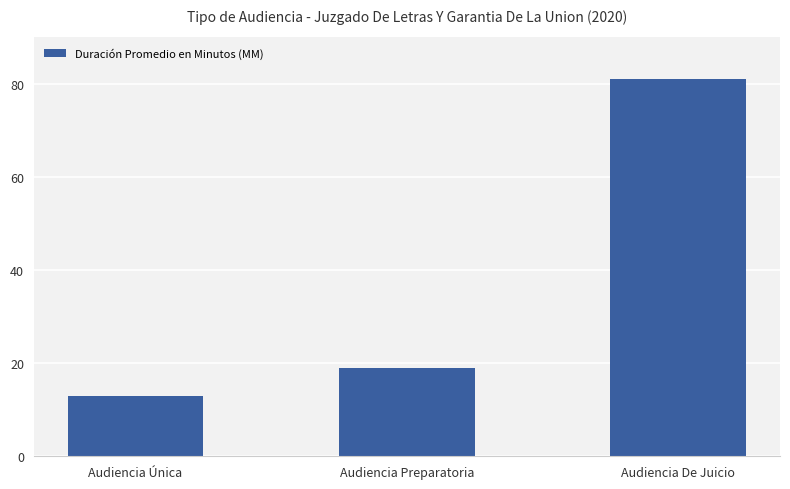

List the labels in order of value, largest first.

Audiencia De Juicio, Audiencia Preparatoria, Audiencia Única